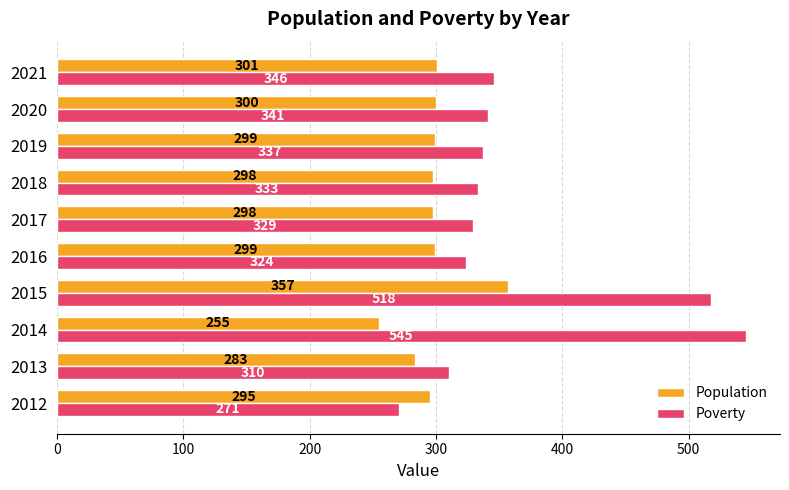

At which category does the chart reach its minimum across all series?

2014